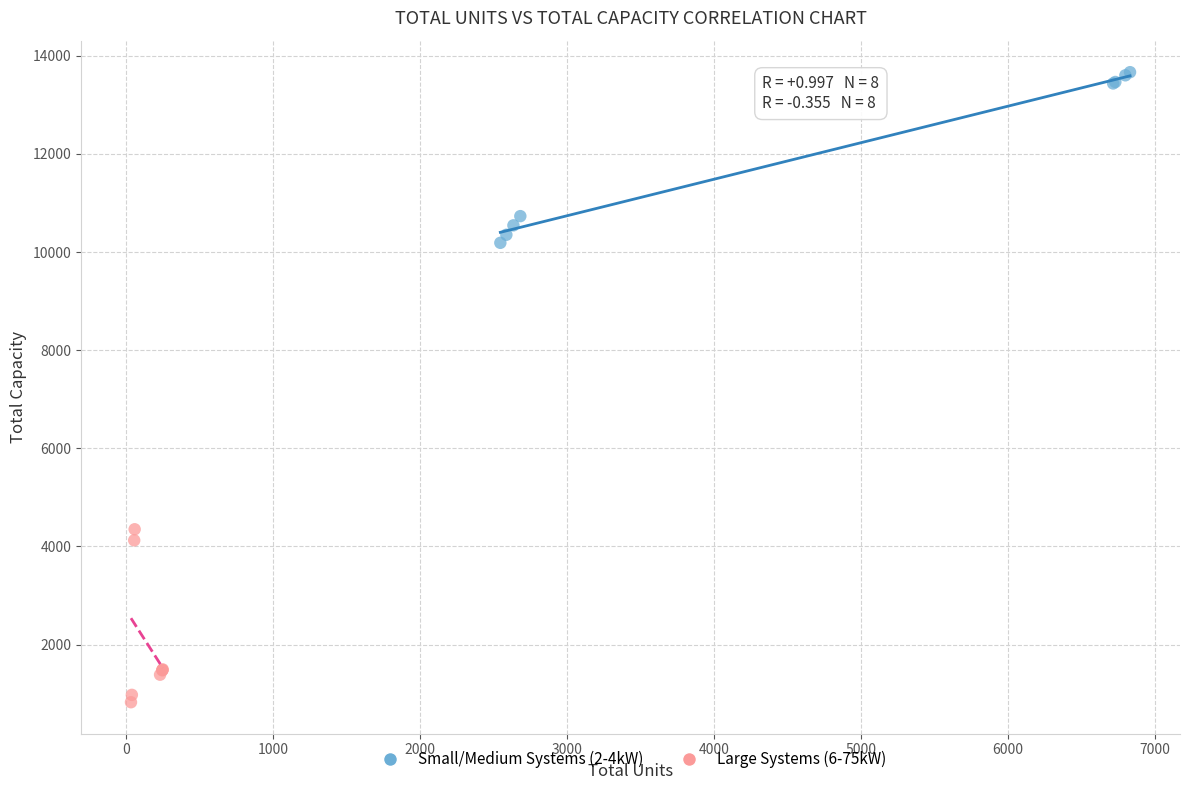

Which series contains the lowest Y value?

Large Systems (6-75kW)